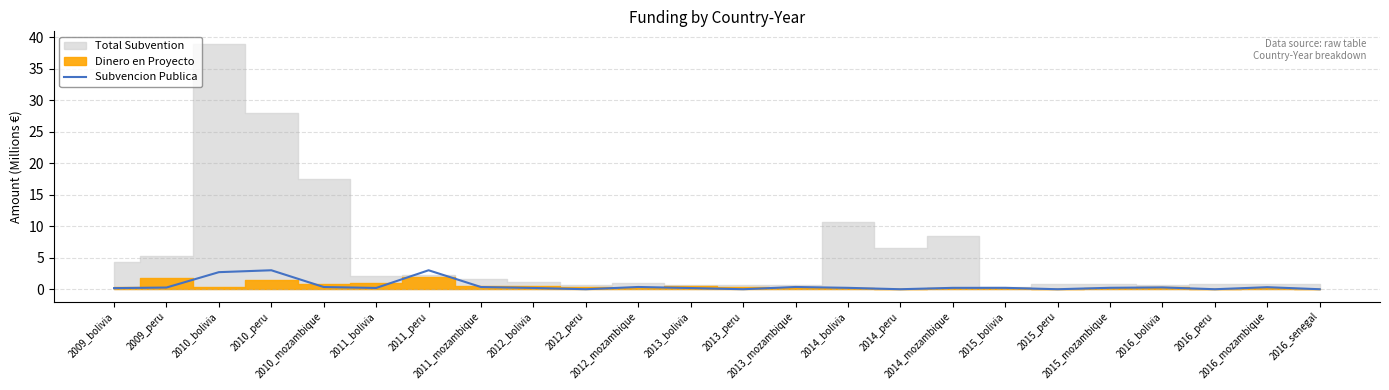

True or false: the data shows 0.4 at 2014_mozambique.

False